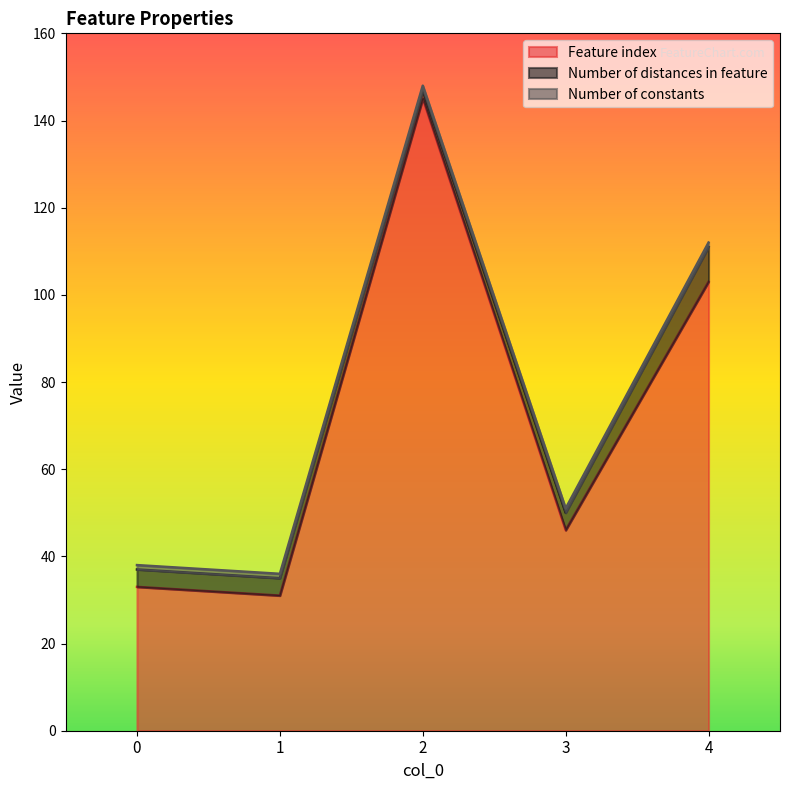

Reading right to left, what are all the values shown in this chart?

Feature index: 4=103	3=46	2=145	1=31	0=33
Number of distances in feature: 4=8	3=4	2=2	1=4	0=4
Number of constants: 4=1	3=1	2=1	1=1	0=1